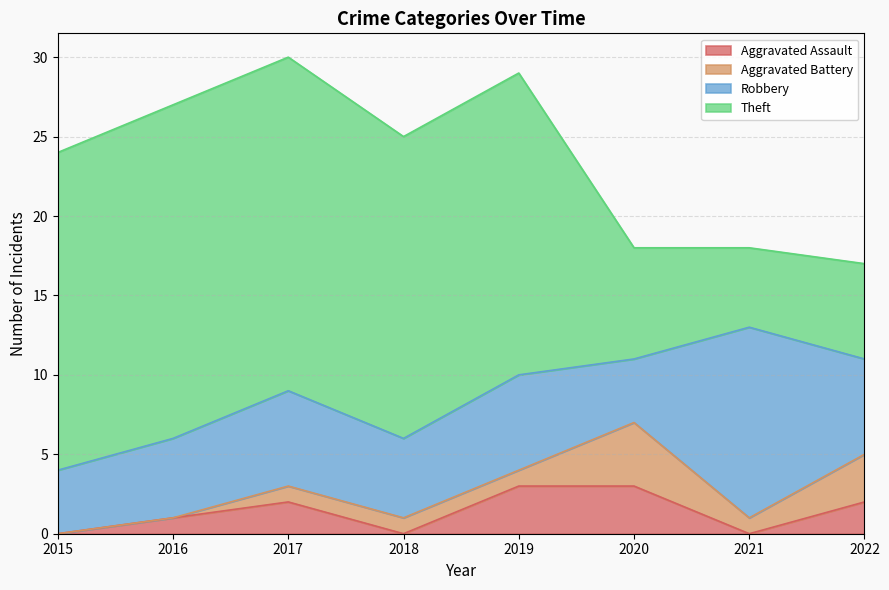

At which category does Aggravated Battery reach its first local valley?

2021